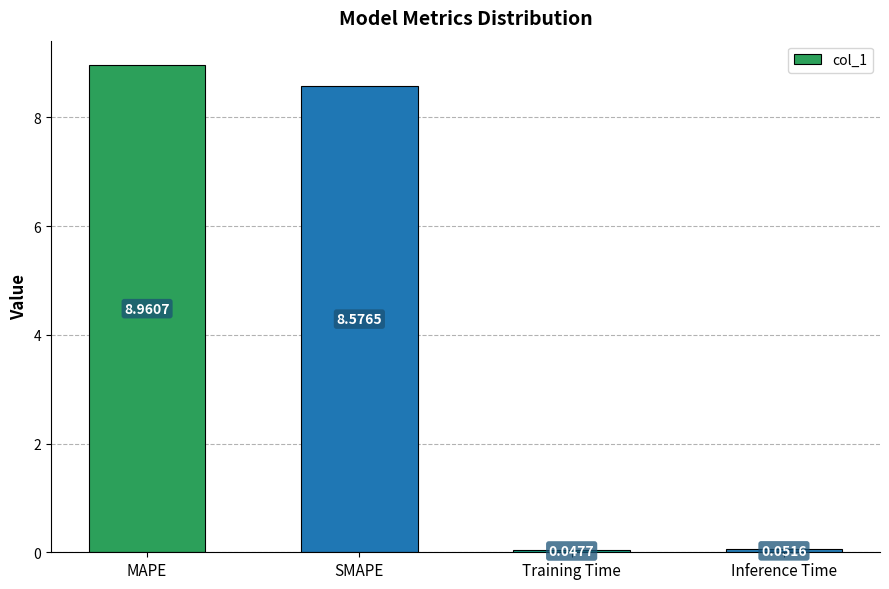

What is the difference between the maximum and second lowest values?

8.9